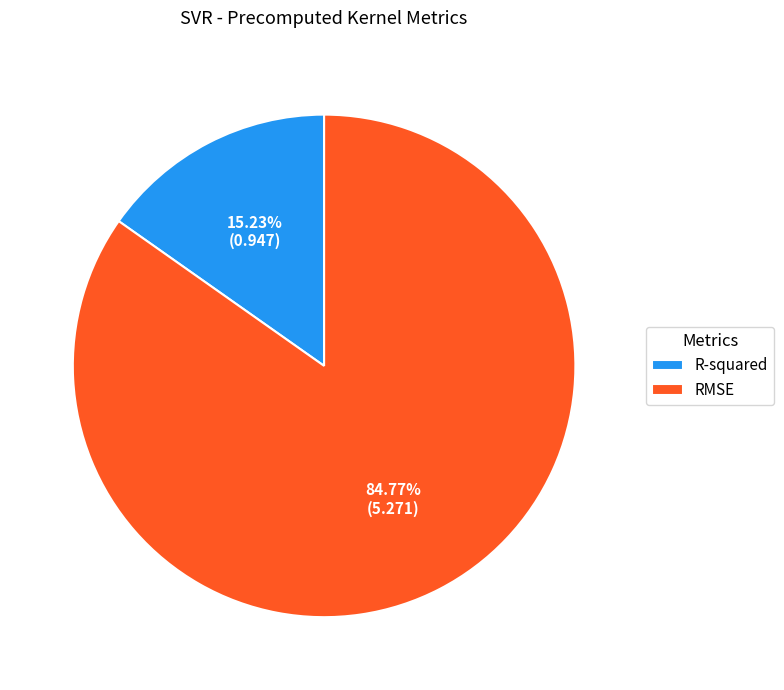

To the nearest percent, what percentage of the pie is RMSE?

85%